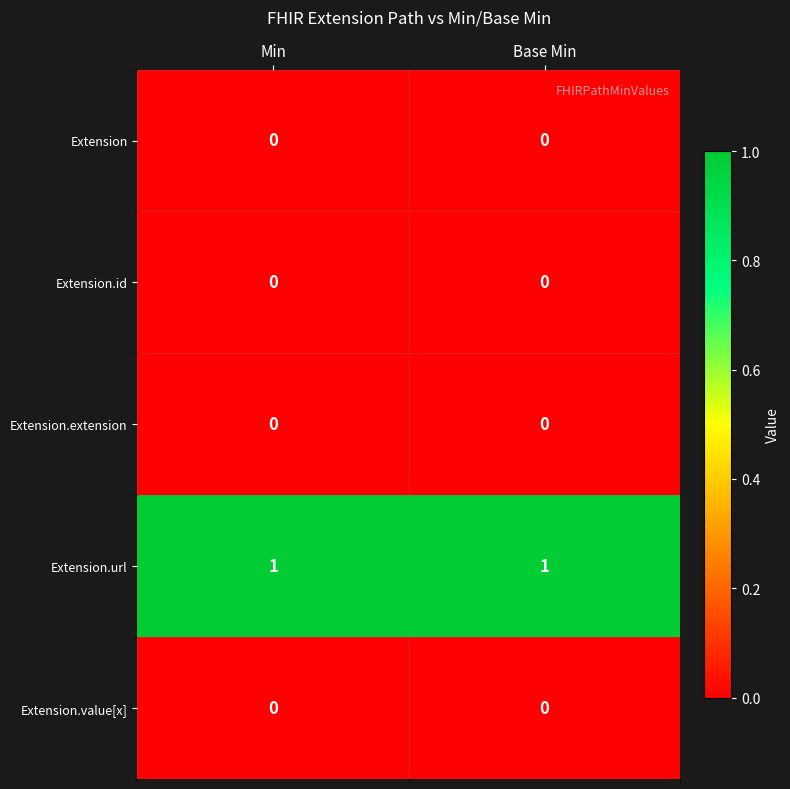

Is it true that Extension.url equals 0 at Base Min?

False